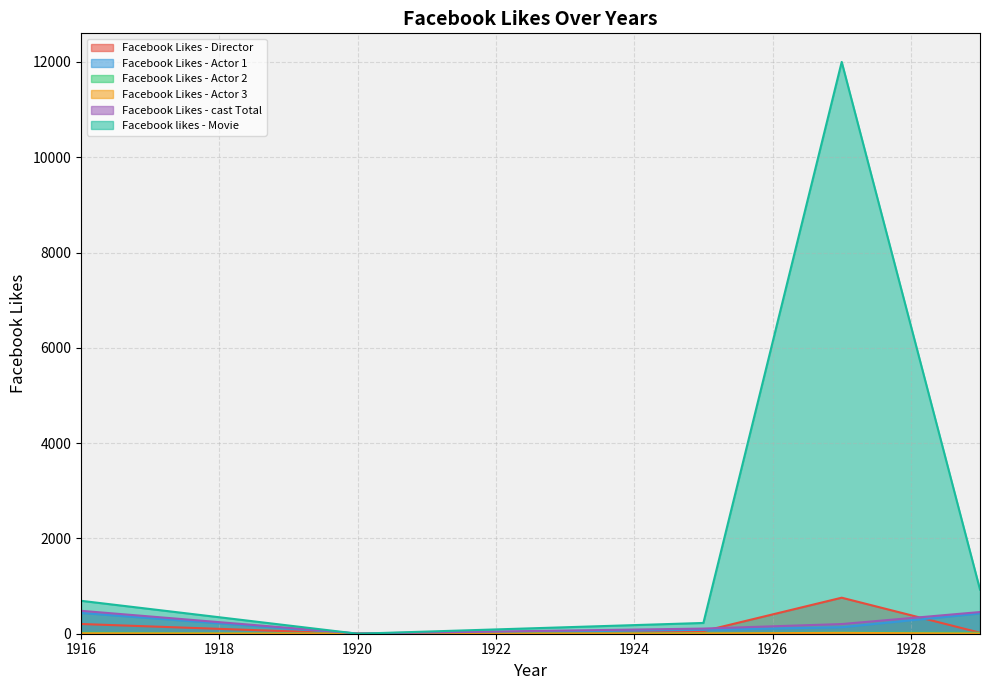

How many data points in Facebook Likes - cast Total are less than 203?

2